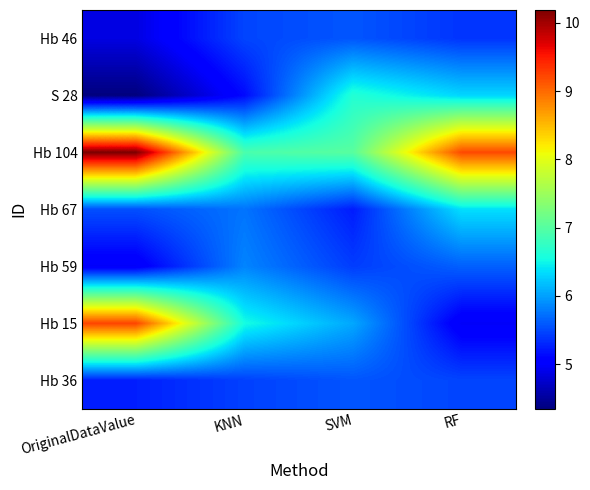

Which category has the lowest value across all series?

OriginalDataValue